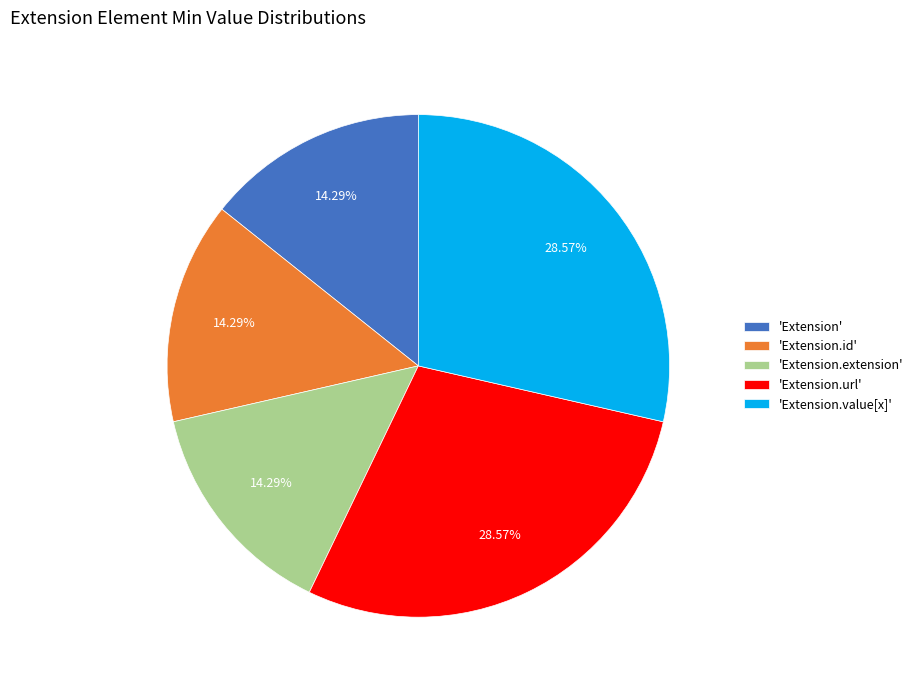

Is there a majority slice in this chart?

No